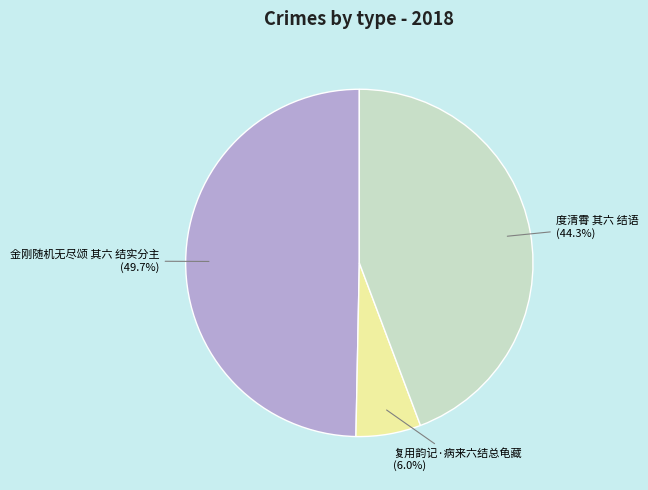

What is the ratio of the value at 度清霄 其六 结语 to the value at 金刚随机无尽颂 其六 结实分主?

0.9